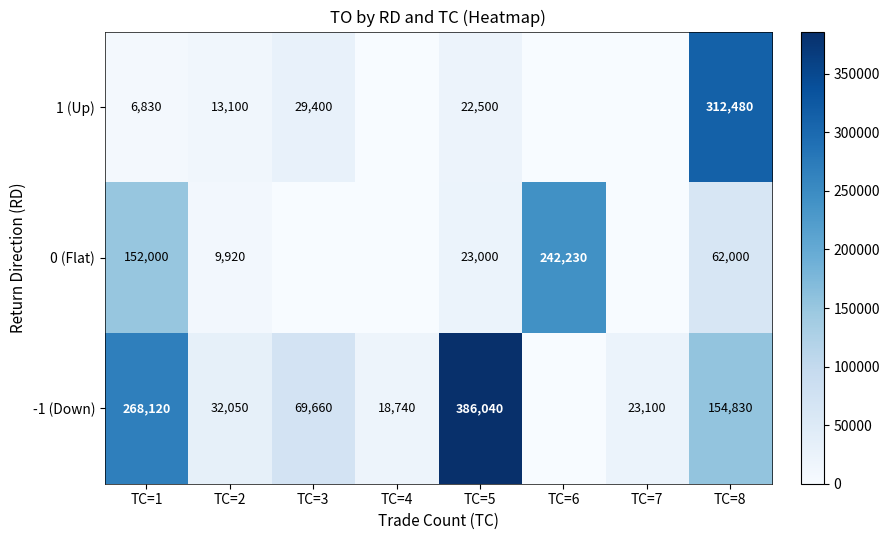

Which label corresponds to the largest value in the chart?

TC=5